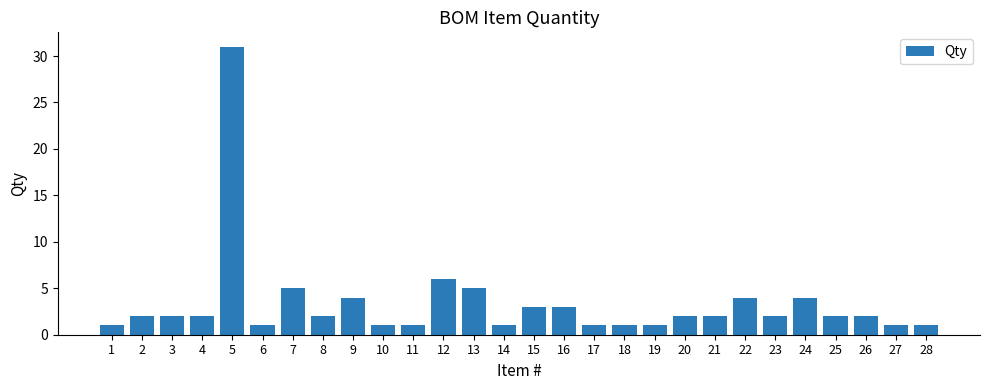

Reading right to left, transcribe all the data shown in this chart.

28=1	27=1	26=2	25=2	24=4	23=2	22=4	21=2	20=2	19=1	18=1	17=1	16=3	15=3	14=1	13=5	12=6	11=1	10=1	9=4	8=2	7=5	6=1	5=31	4=2	3=2	2=2	1=1